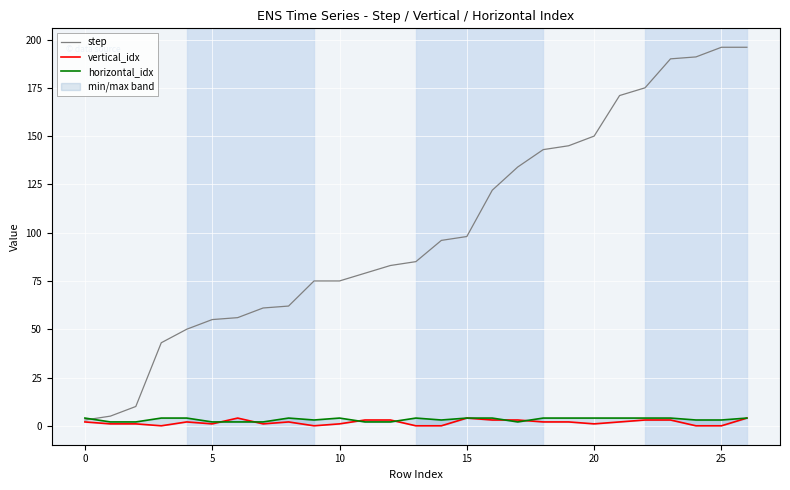

Is the value of horizontal_idx at 25 greater than the value of step at 25?

No